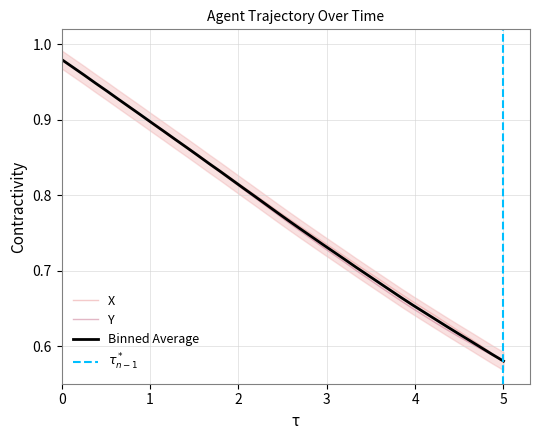

What is the smallest value displayed?

0.6